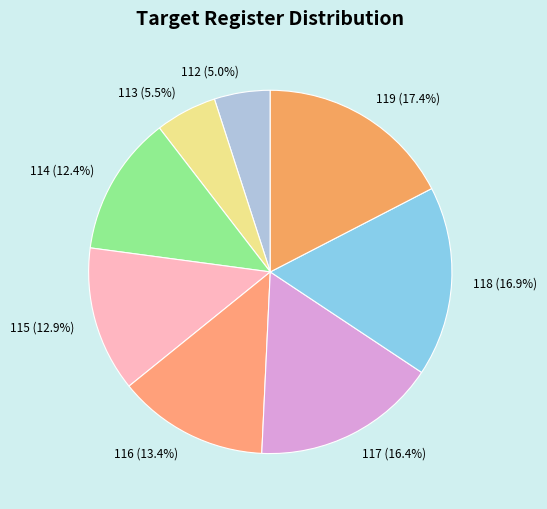

How much of the chart is everything except 118?

83.1%